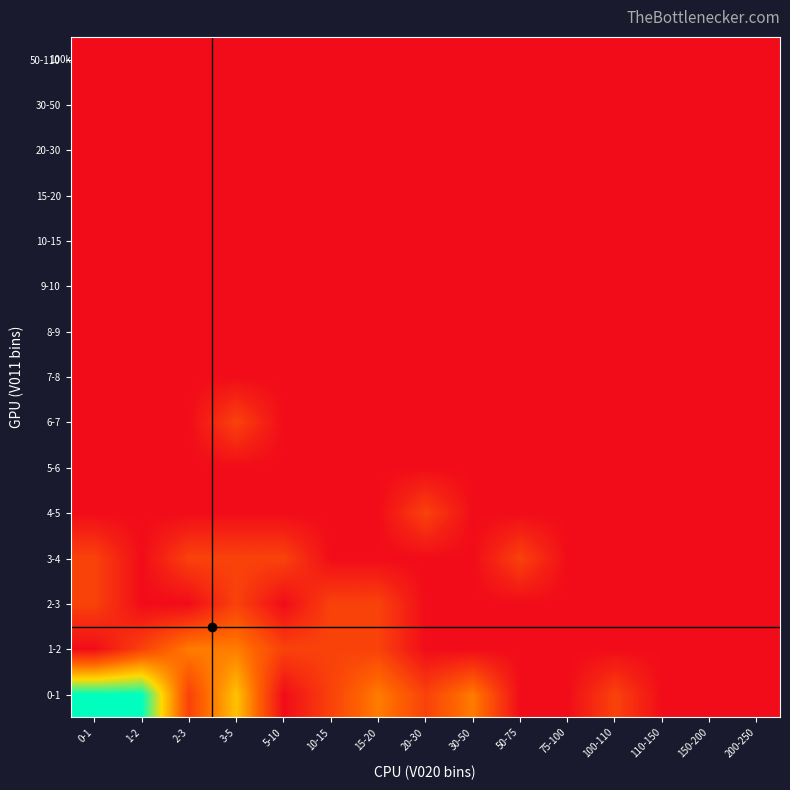

Reading right to left, what are all the values shown in this chart?

0-1: 200-250=0	150-200=0	110-150=0	100-110=1	75-100=0	50-75=0	30-50=2	20-30=1	15-20=2	10-15=1	5-10=0	3-5=3	2-3=1	1-2=5	0-1=5
1-2: 200-250=0	150-200=0	110-150=0	100-110=0	75-100=0	50-75=0	30-50=0	20-30=0	15-20=1	10-15=1	5-10=1	3-5=2	2-3=2	1-2=1	0-1=0
2-3: 200-250=0	150-200=0	110-150=0	100-110=0	75-100=0	50-75=0	30-50=0	20-30=0	15-20=1	10-15=1	5-10=0	3-5=1	2-3=0	1-2=0	0-1=1
3-4: 200-250=0	150-200=0	110-150=0	100-110=0	75-100=0	50-75=1	30-50=0	20-30=0	15-20=0	10-15=0	5-10=1	3-5=1	2-3=1	1-2=0	0-1=1
4-5: 200-250=0	150-200=0	110-150=0	100-110=0	75-100=0	50-75=0	30-50=0	20-30=1	15-20=0	10-15=0	5-10=0	3-5=0	2-3=0	1-2=0	0-1=0
5-6: 200-250=0	150-200=0	110-150=0	100-110=0	75-100=0	50-75=0	30-50=0	20-30=0	15-20=0	10-15=0	5-10=0	3-5=0	2-3=0	1-2=0	0-1=0
6-7: 200-250=0	150-200=0	110-150=0	100-110=0	75-100=0	50-75=0	30-50=0	20-30=0	15-20=0	10-15=0	5-10=0	3-5=1	2-3=0	1-2=0	0-1=0
7-8: 200-250=0	150-200=0	110-150=0	100-110=0	75-100=0	50-75=0	30-50=0	20-30=0	15-20=0	10-15=0	5-10=0	3-5=0	2-3=0	1-2=0	0-1=0
8-9: 200-250=0	150-200=0	110-150=0	100-110=0	75-100=0	50-75=0	30-50=0	20-30=0	15-20=0	10-15=0	5-10=0	3-5=0	2-3=0	1-2=0	0-1=0
9-10: 200-250=0	150-200=0	110-150=0	100-110=0	75-100=0	50-75=0	30-50=0	20-30=0	15-20=0	10-15=0	5-10=0	3-5=0	2-3=0	1-2=0	0-1=0
10-15: 200-250=0	150-200=0	110-150=0	100-110=0	75-100=0	50-75=0	30-50=0	20-30=0	15-20=0	10-15=0	5-10=0	3-5=0	2-3=0	1-2=0	0-1=0
15-20: 200-250=0	150-200=0	110-150=0	100-110=0	75-100=0	50-75=0	30-50=0	20-30=0	15-20=0	10-15=0	5-10=0	3-5=0	2-3=0	1-2=0	0-1=0
20-30: 200-250=0	150-200=0	110-150=0	100-110=0	75-100=0	50-75=0	30-50=0	20-30=0	15-20=0	10-15=0	5-10=0	3-5=0	2-3=0	1-2=0	0-1=0
30-50: 200-250=0	150-200=0	110-150=0	100-110=0	75-100=0	50-75=0	30-50=0	20-30=0	15-20=0	10-15=0	5-10=0	3-5=0	2-3=0	1-2=0	0-1=0
50-110: 200-250=0	150-200=0	110-150=0	100-110=0	75-100=0	50-75=0	30-50=0	20-30=0	15-20=0	10-15=0	5-10=0	3-5=0	2-3=0	1-2=0	0-1=0